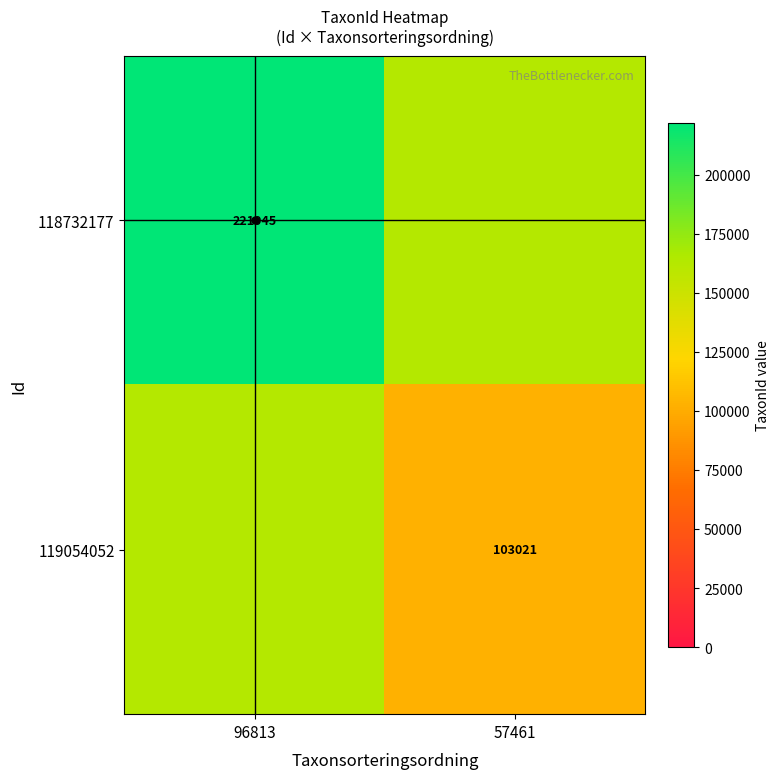

Which has a higher value, 96813 or 57461?

96813